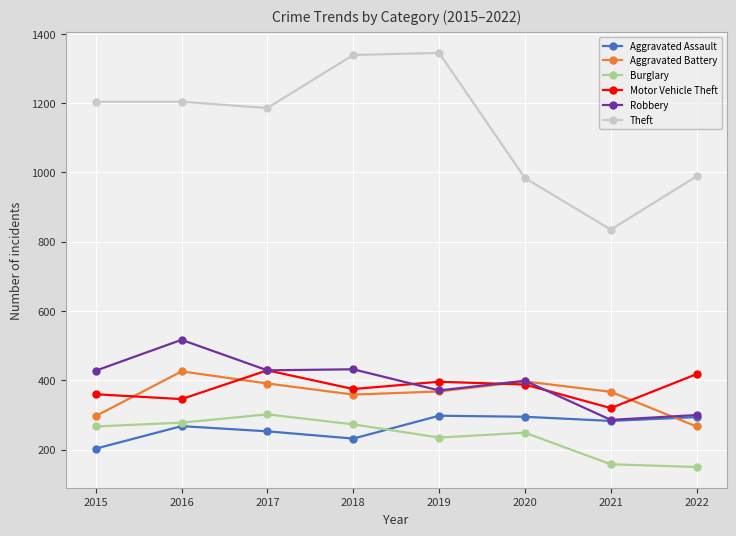

The Robbery series shows 248 at 2020. True or false?

False